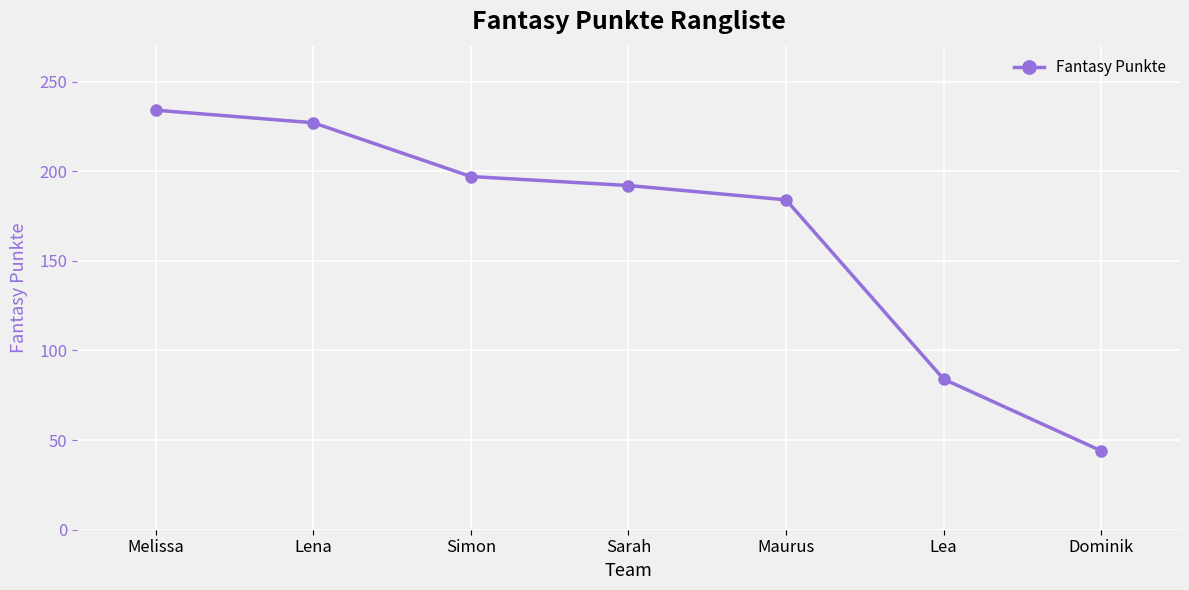

What position from the left is Sarah?

4